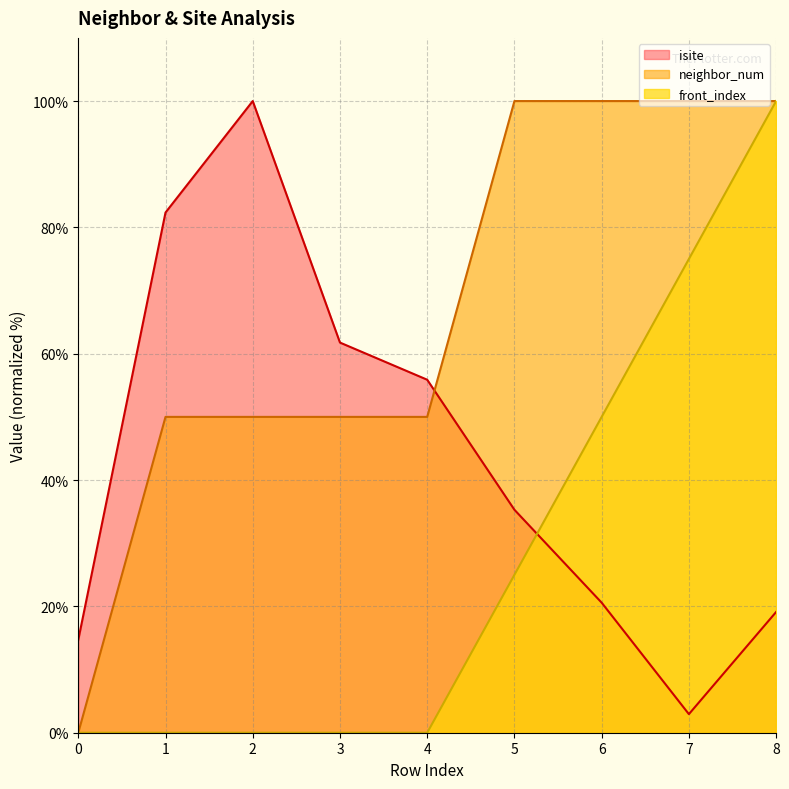

List the labels in order of isite value, largest first.

2, 1, 3, 4, 5, 6, 8, 0, 7